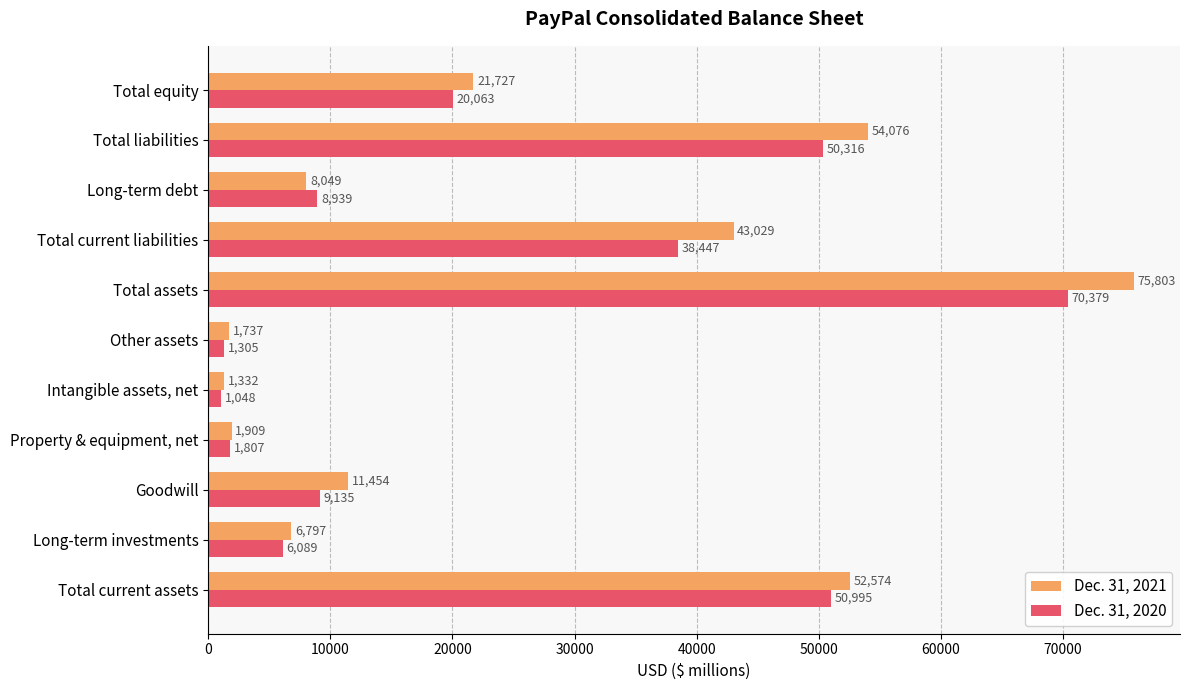

List the series in order of their overall mean, lowest first.

Dec. 31, 2020, Dec. 31, 2021